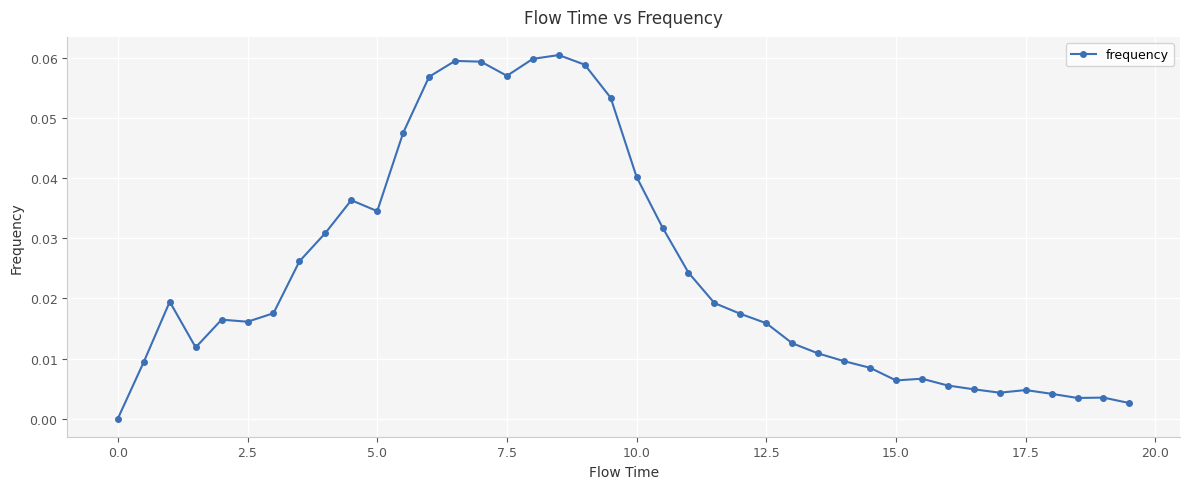

True or false: the data has more than 0 interior local peaks.

True